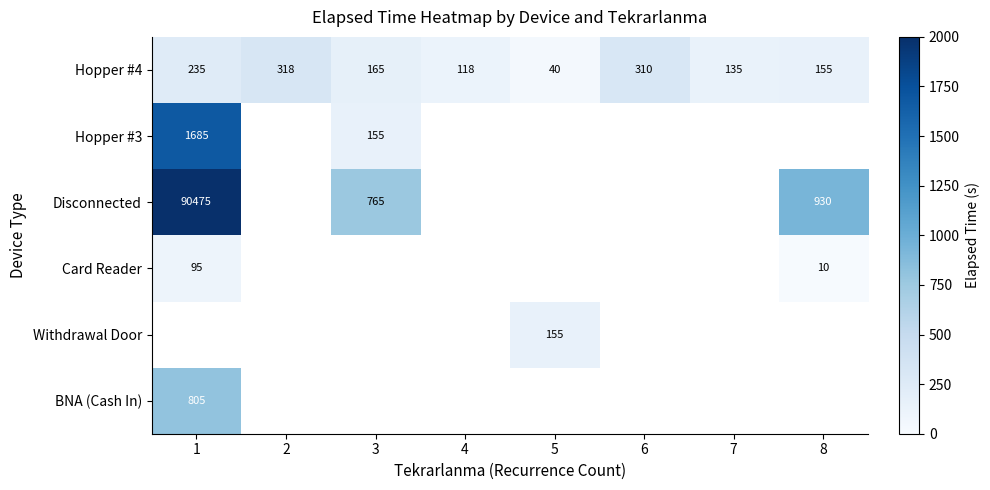

Which category has the lowest value across all series?

8